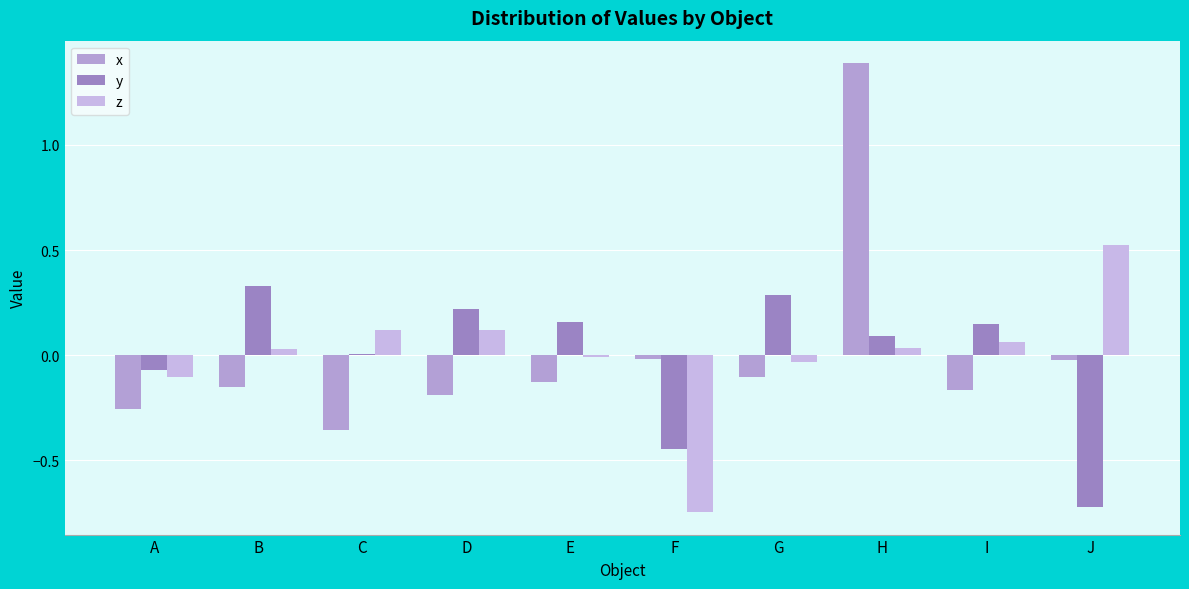

How many series are shown in this chart?

3